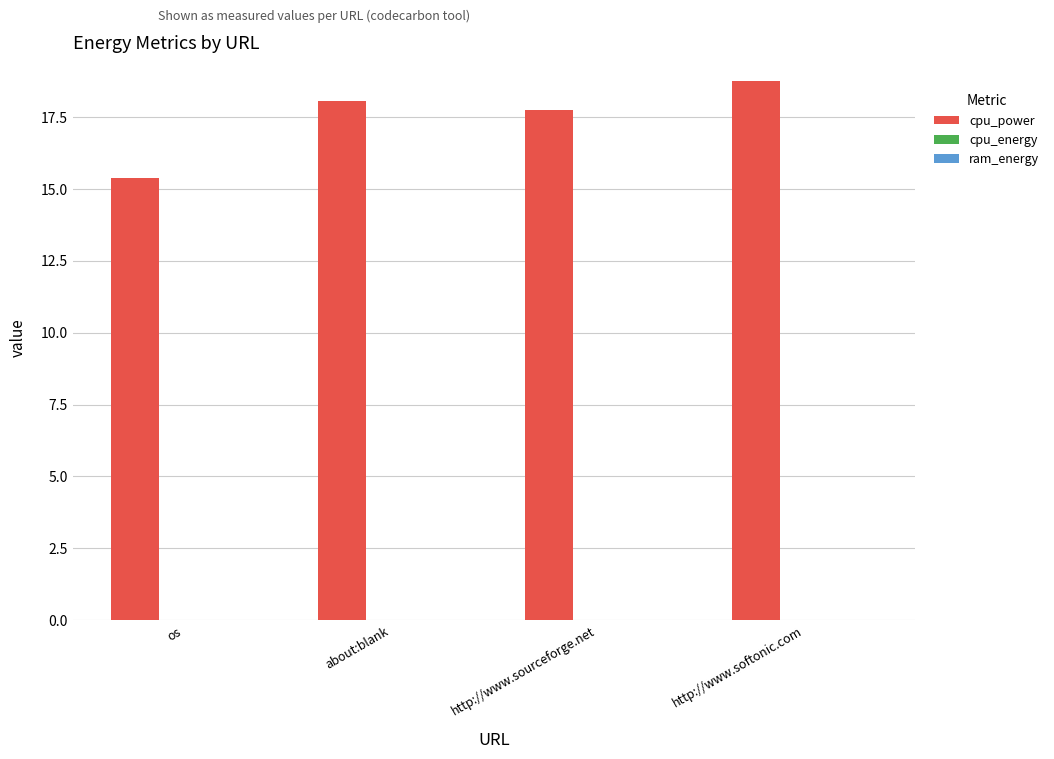

Which series has the largest total across all categories?

cpu_power